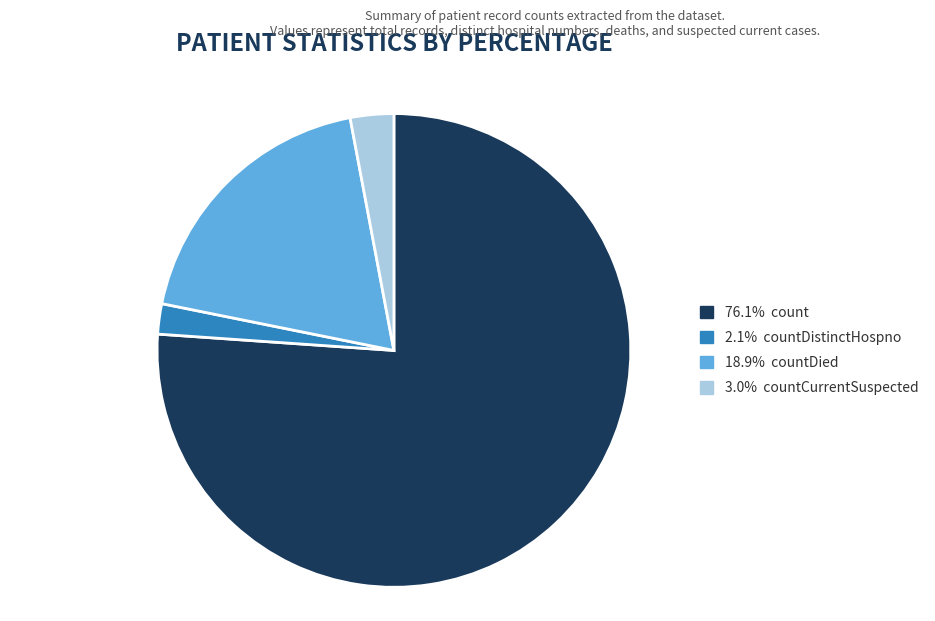

Is there any slice that represents more than half of the pie?

Yes